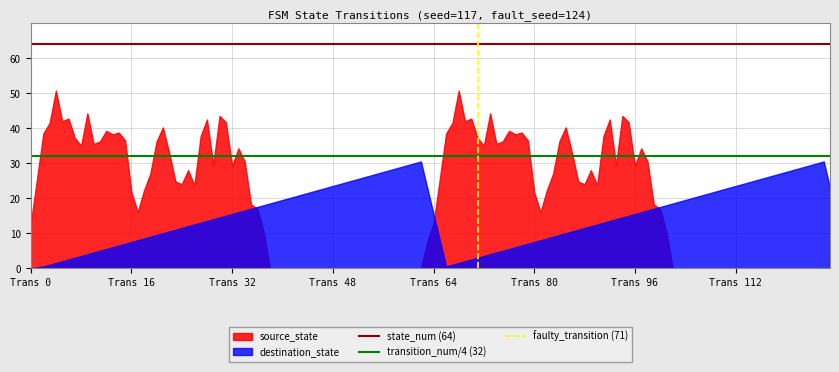

What is the highest value of the source_state series?

50.8